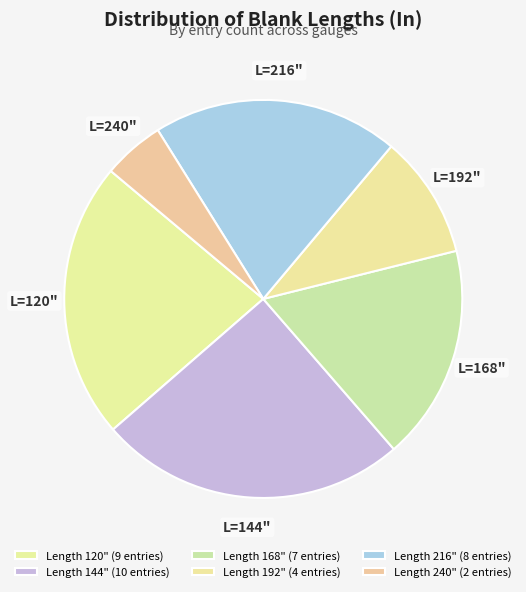

How many segments does this pie chart have?

6